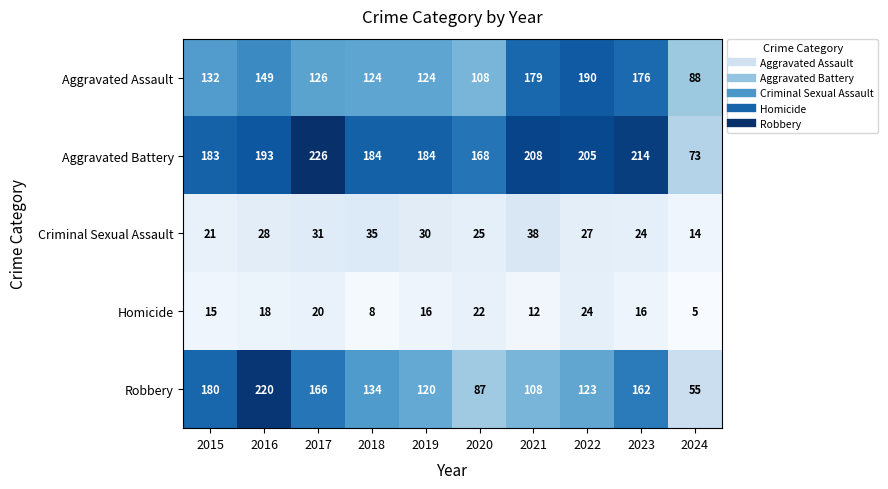

Is it true that Aggravated Battery equals 184 at 2019?

True